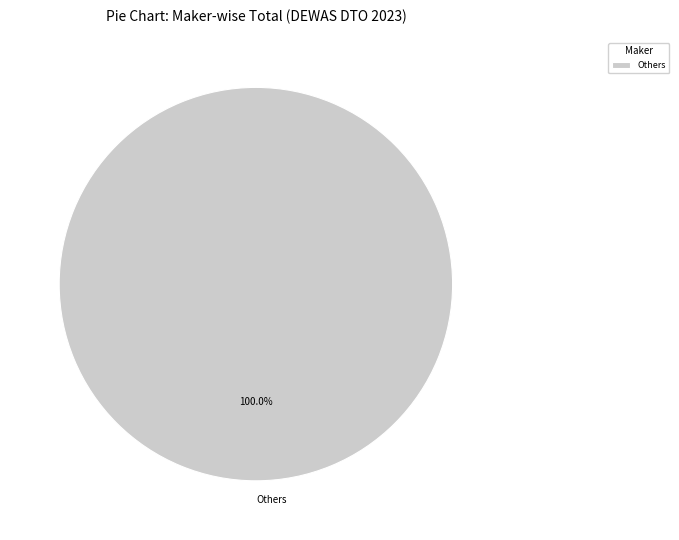

Is there any slice that represents more than half of the pie?

Yes